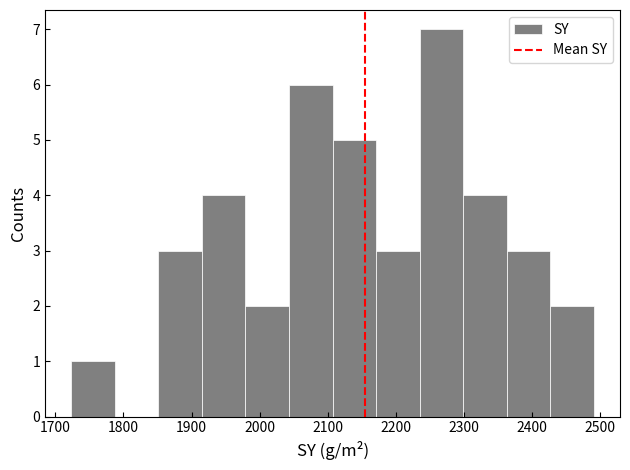

Which range on the x-axis has the tallest bar?

2240 to 2300